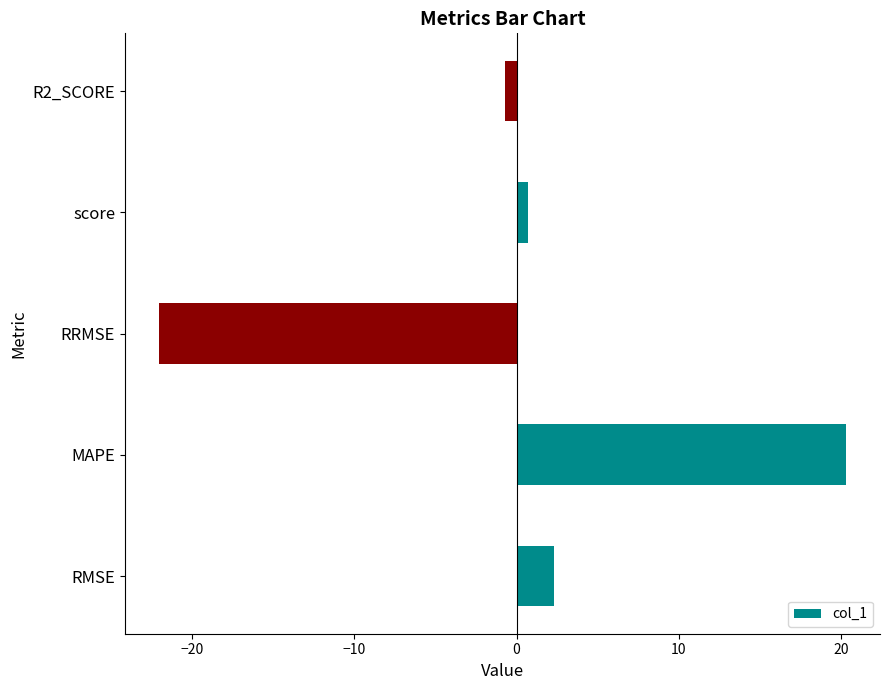

Reading top to bottom, list all the values displayed in this chart.

-0.7	0.7	-22.0	20.3	2.3